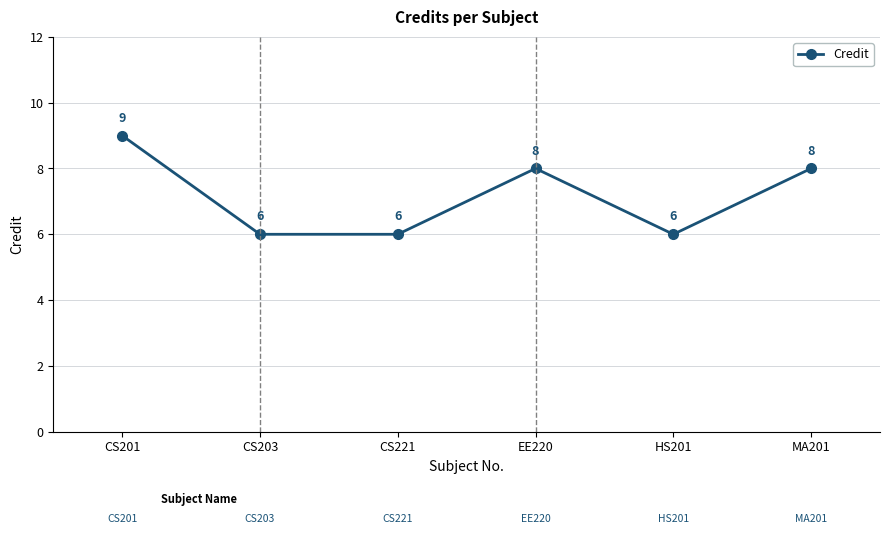

At which category does the chart reach its peak across all series?

CS201